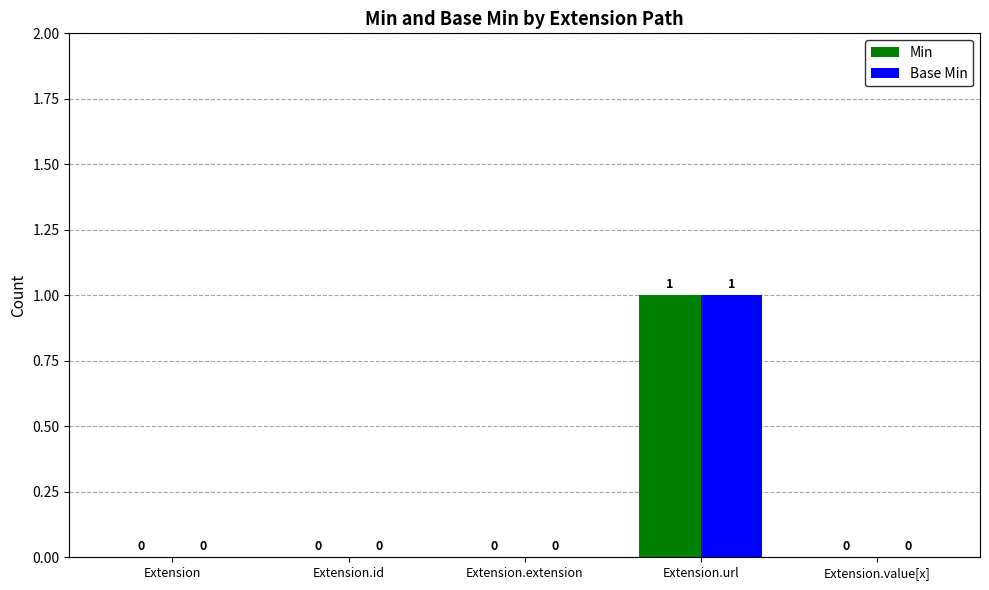

How many Min values are between 0 and 1?

5